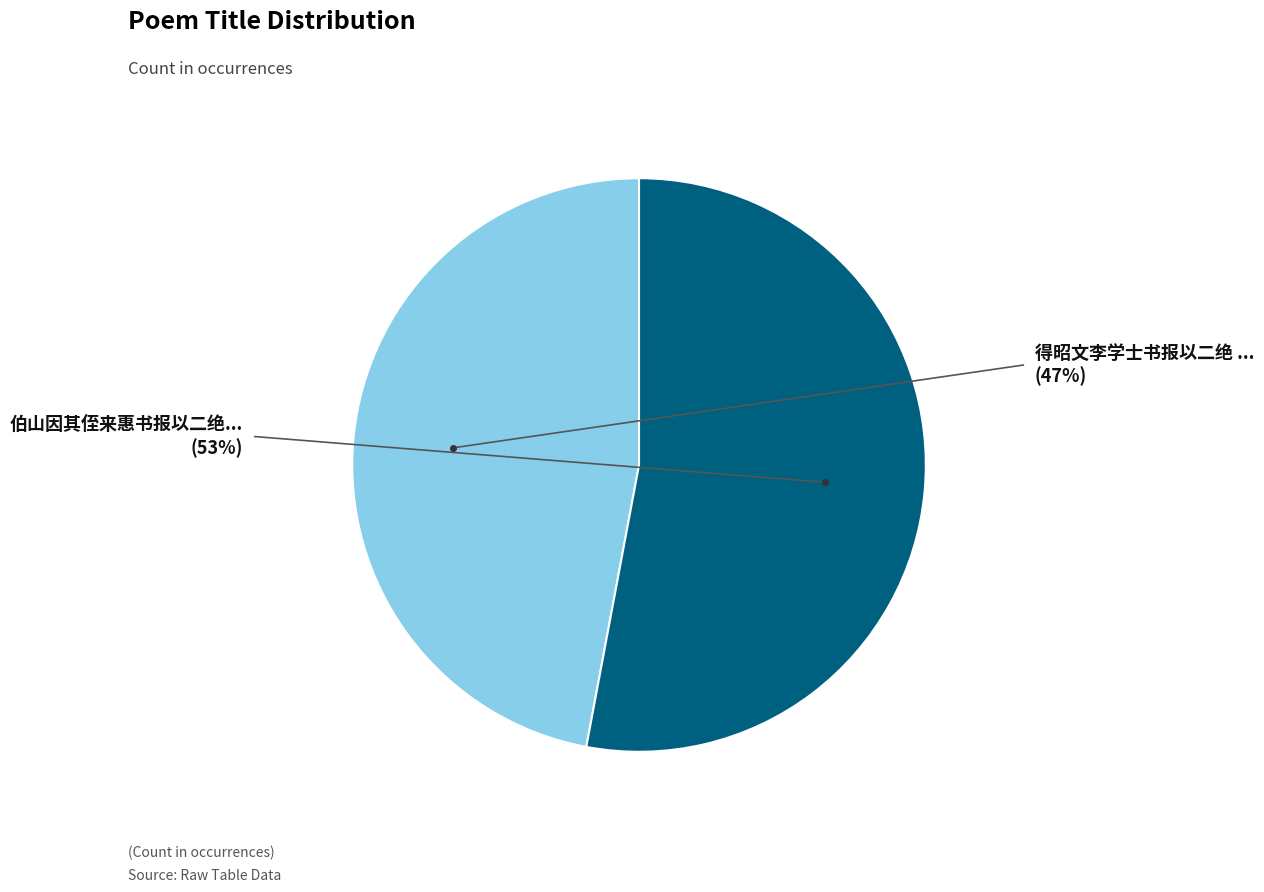

Is there any slice that represents more than half of the pie?

Yes